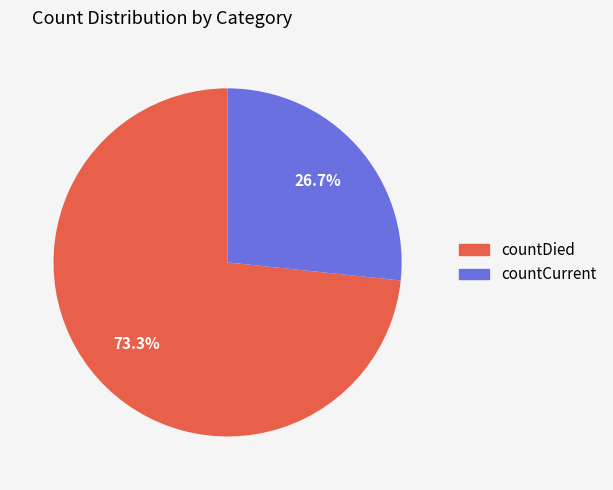

What percentage is NOT represented by countDied?

26.7%